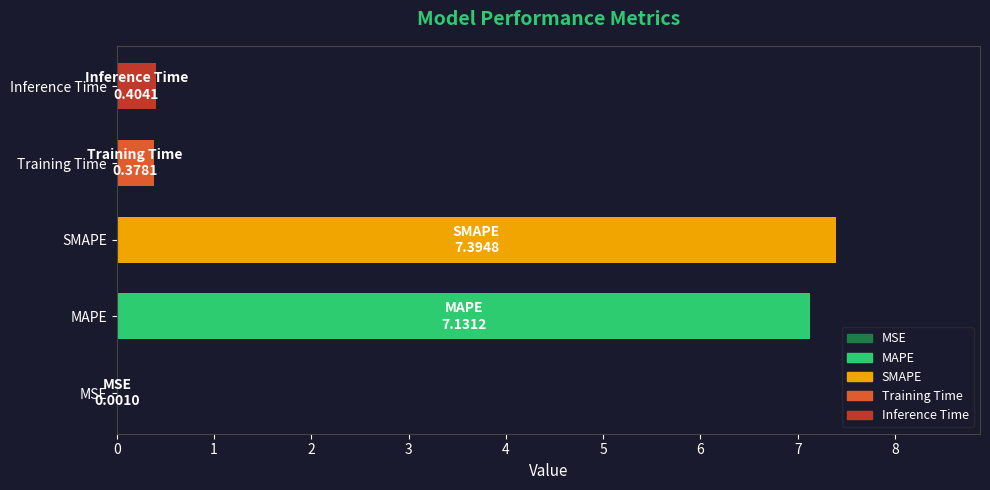

What value does the data have at MAPE?

7.1